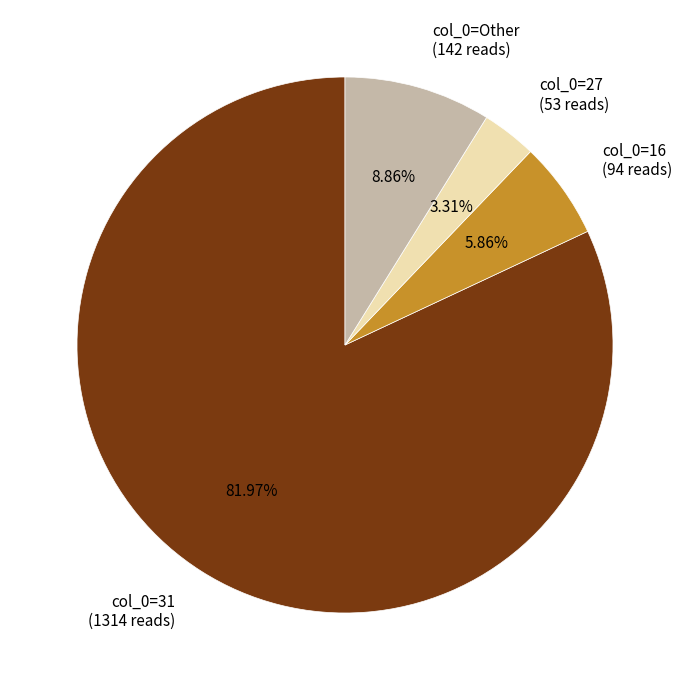

What is the largest slice in the pie chart?

col_0=31 (1314 reads)